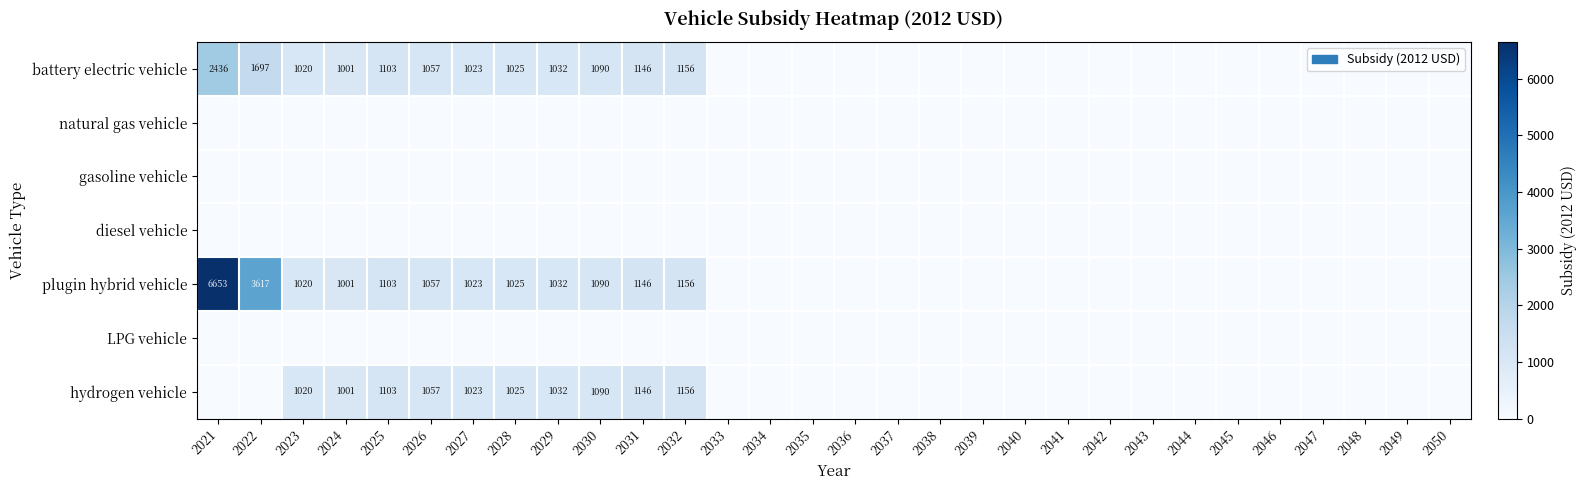

The hydrogen vehicle series shows 360 at 2027. True or false?

False